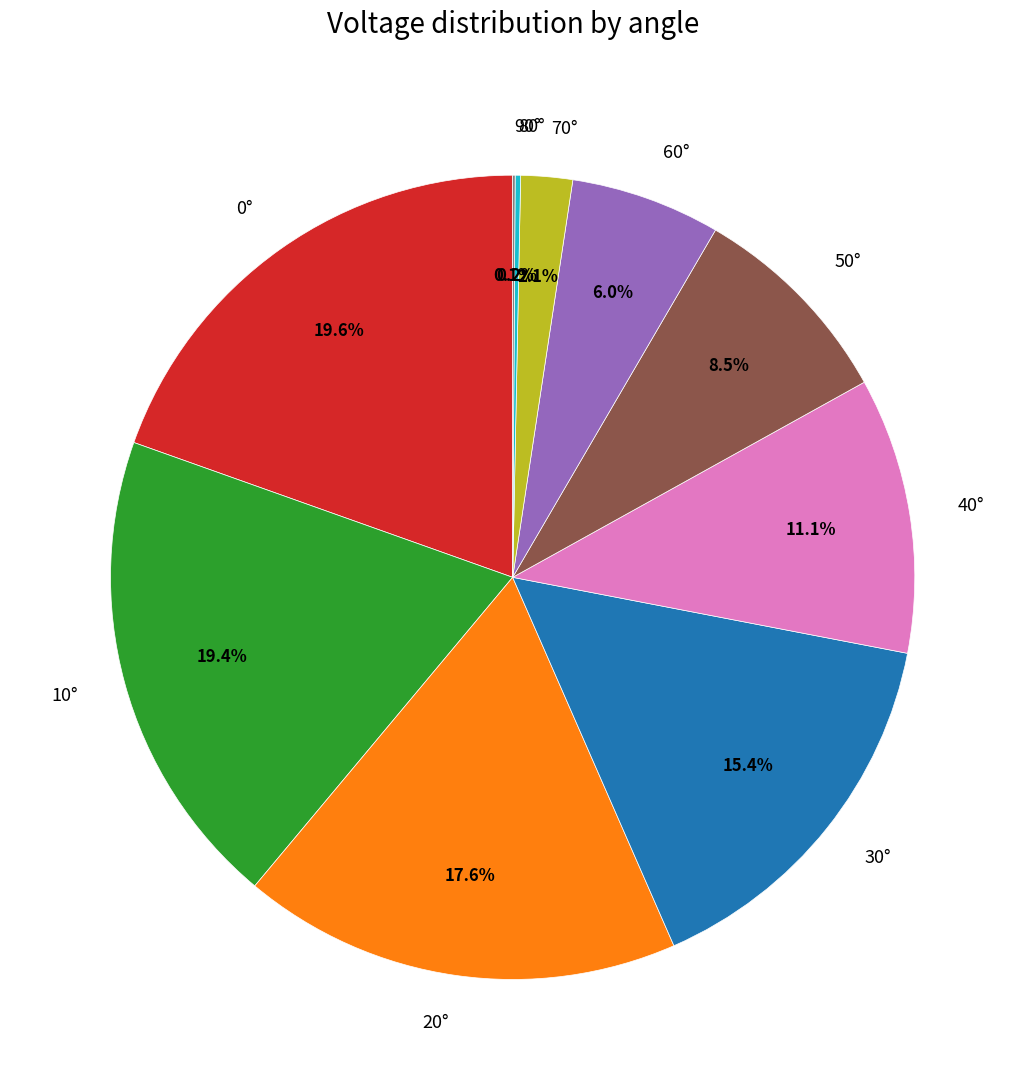

Do 20° and 0° together represent more than half of the pie?

No